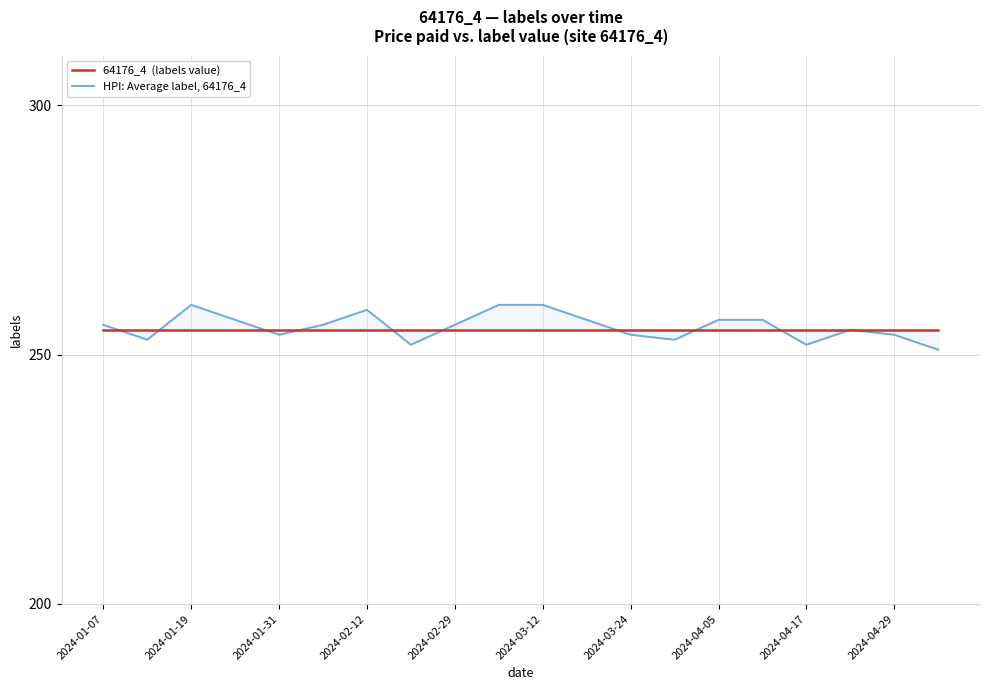

What position from the left is 2024-01-19?

3